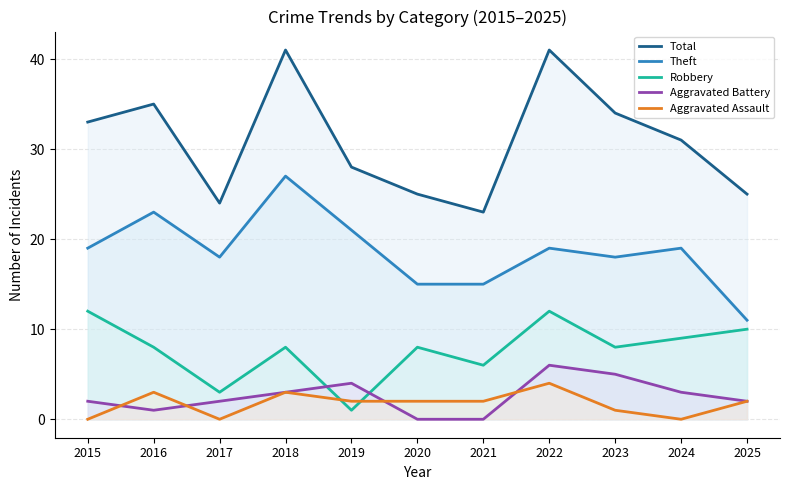

Where is the first local maximum for Theft?

2016